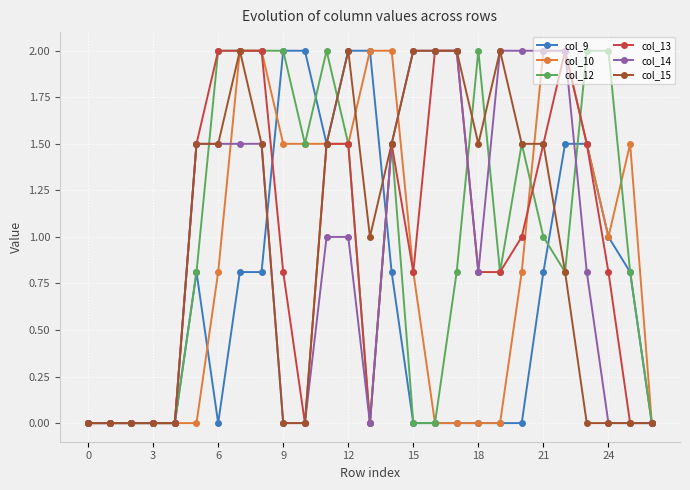

Reading left to right, list all the values displayed in this chart.

col_9: 0.0	0.0	0.0	0.0	0.0	0.8	0.0	0.8	0.8	2.0	2.0	1.5	2.0	2.0	0.8	0.0	0.0	0.0	0.0	0.0	0.0	0.8	1.5	1.5	1.0	0.8	0.0
col_10: 0.0	0.0	0.0	0.0	0.0	0.0	0.8	2.0	2.0	1.5	1.5	1.5	1.5	2.0	2.0	0.8	0.0	0.0	0.0	0.0	0.8	2.0	2.0	1.5	1.0	1.5	0.0
col_12: 0.0	0.0	0.0	0.0	0.0	0.8	2.0	2.0	2.0	2.0	1.5	2.0	1.5	0.0	1.5	0.0	0.0	0.8	2.0	0.8	1.5	1.0	0.8	2.0	2.0	0.8	0.0
col_13: 0.0	0.0	0.0	0.0	0.0	1.5	2.0	2.0	2.0	0.8	0.0	1.5	1.5	0.0	1.5	0.8	2.0	2.0	0.8	0.8	1.0	1.5	2.0	1.5	0.8	0.0	0.0
col_14: 0.0	0.0	0.0	0.0	0.0	1.5	1.5	1.5	1.5	0.0	0.0	1.0	1.0	0.0	1.5	2.0	2.0	2.0	0.8	2.0	2.0	2.0	2.0	0.8	0.0	0.0	0.0
col_15: 0.0	0.0	0.0	0.0	0.0	1.5	1.5	2.0	1.5	0.0	0.0	1.5	2.0	1.0	1.5	2.0	2.0	2.0	1.5	2.0	1.5	1.5	0.8	0.0	0.0	0.0	0.0